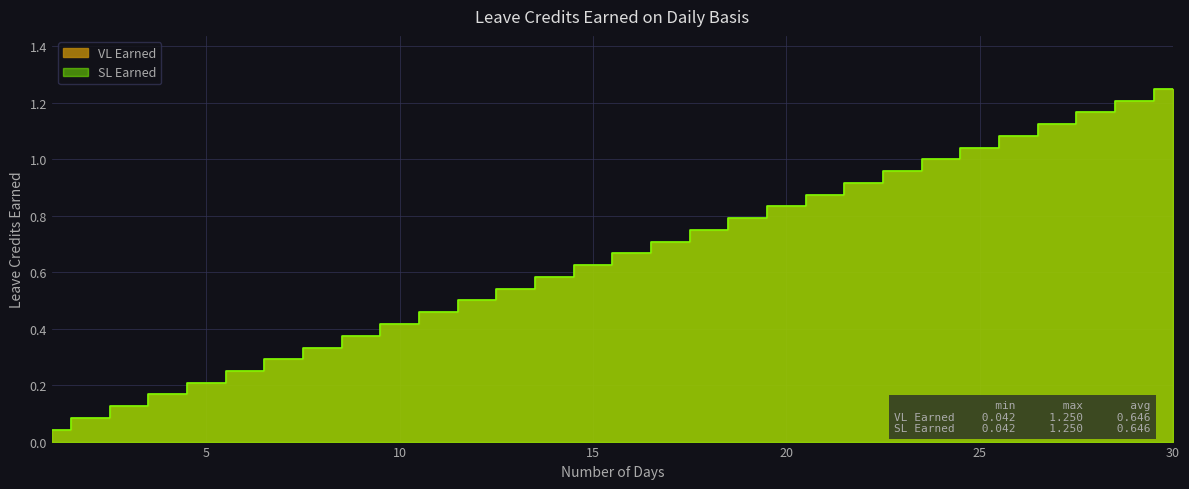

True or false: SL Earned and VL Earned cross at least once.

False